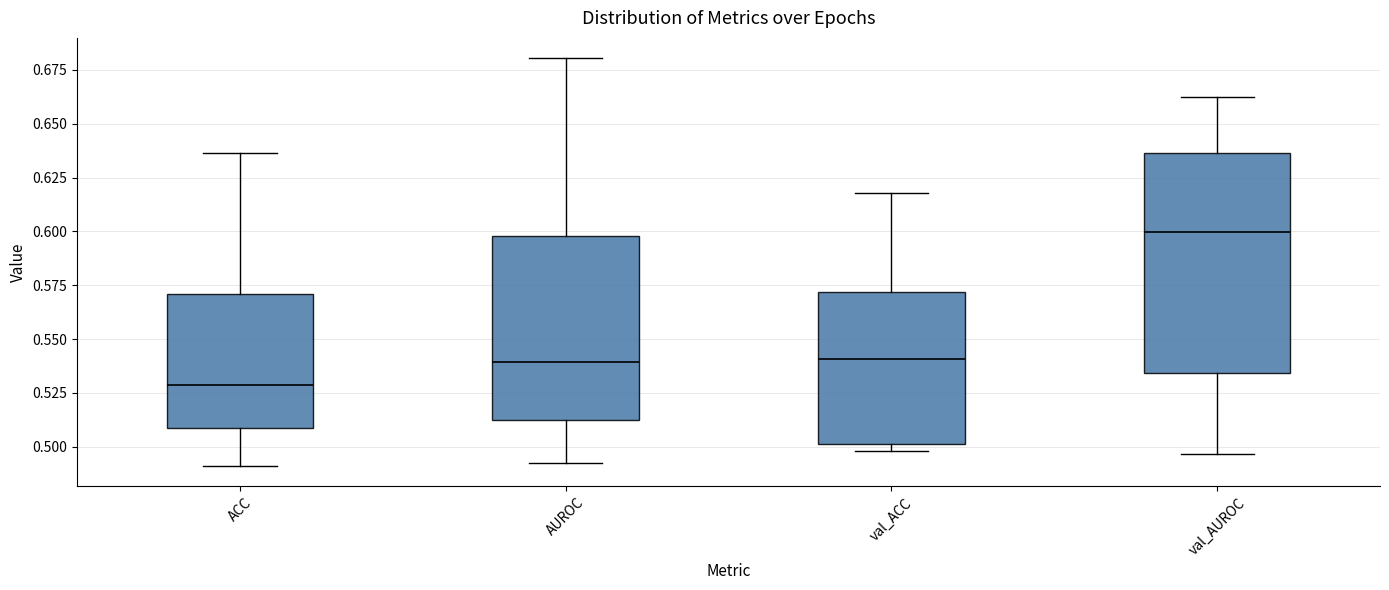

Where is the lower edge of the box for val_AUROC on the y-axis? The values are not printed on the chart, so give them approximately, as read against the axis.

0.535